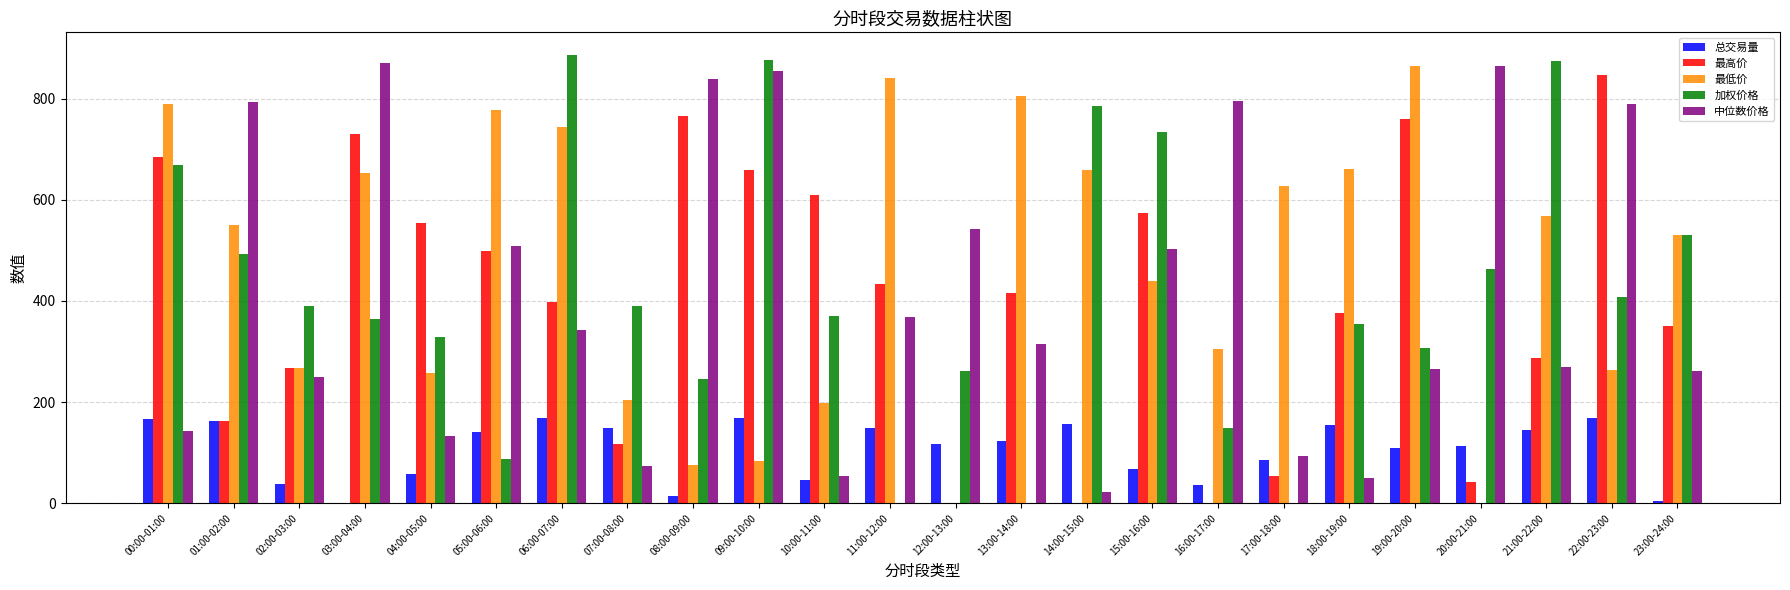

How many data points in 最低价 are above 551?

12